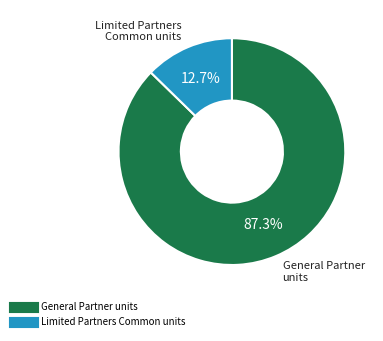

Does any single category account for the majority?

Yes